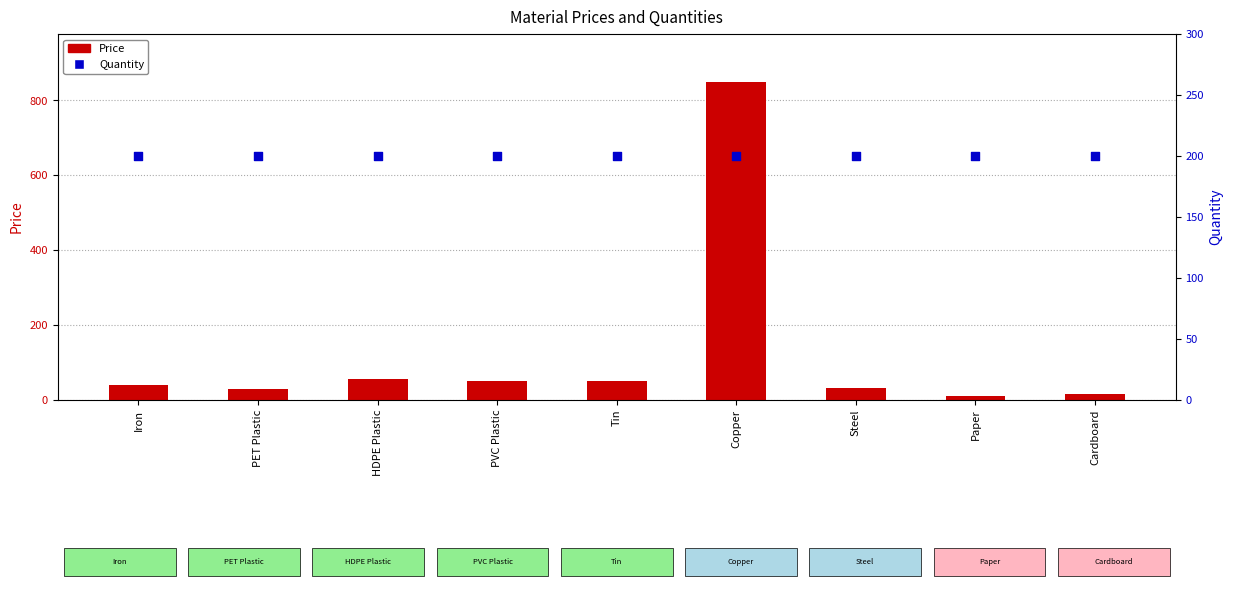

What is the total value across all series at Steel?

232